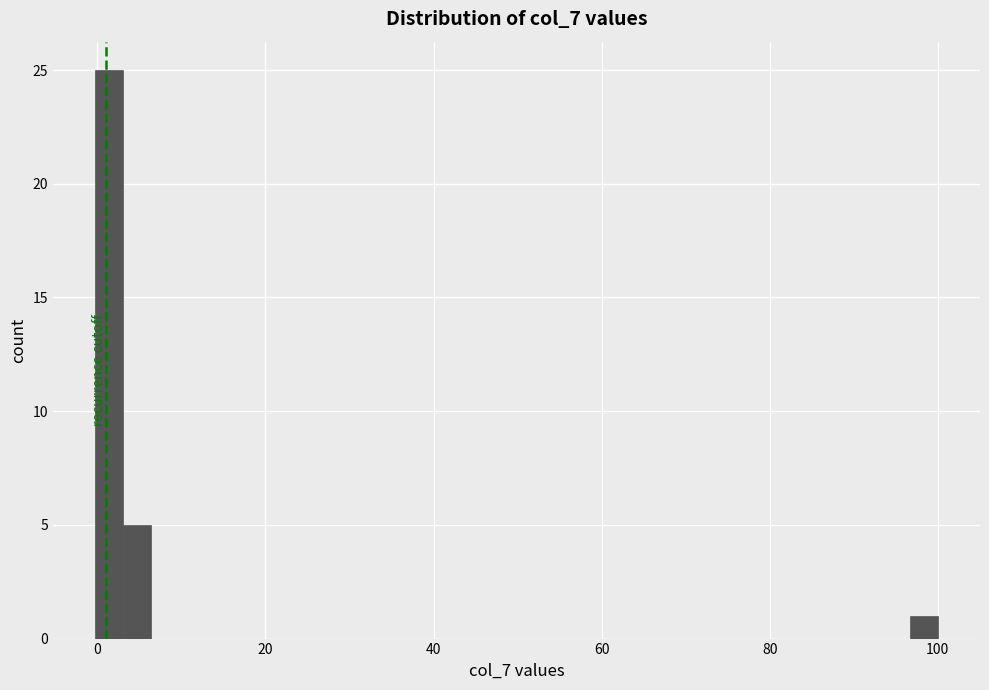

Read against the x-axis, roughly where is the centre of the tallest bar?

2